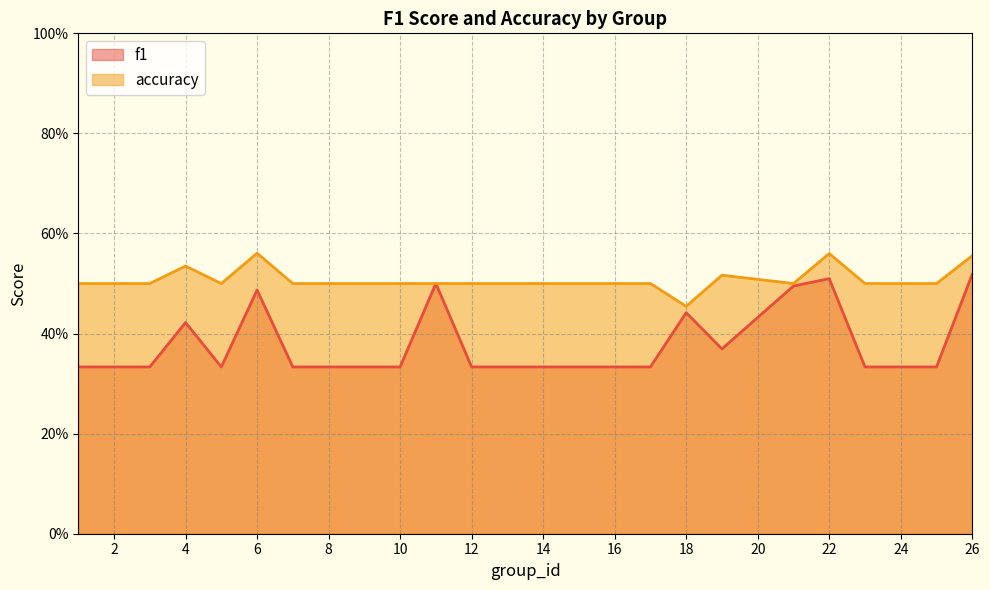

How many interior local valleys does the f1 series have?

2